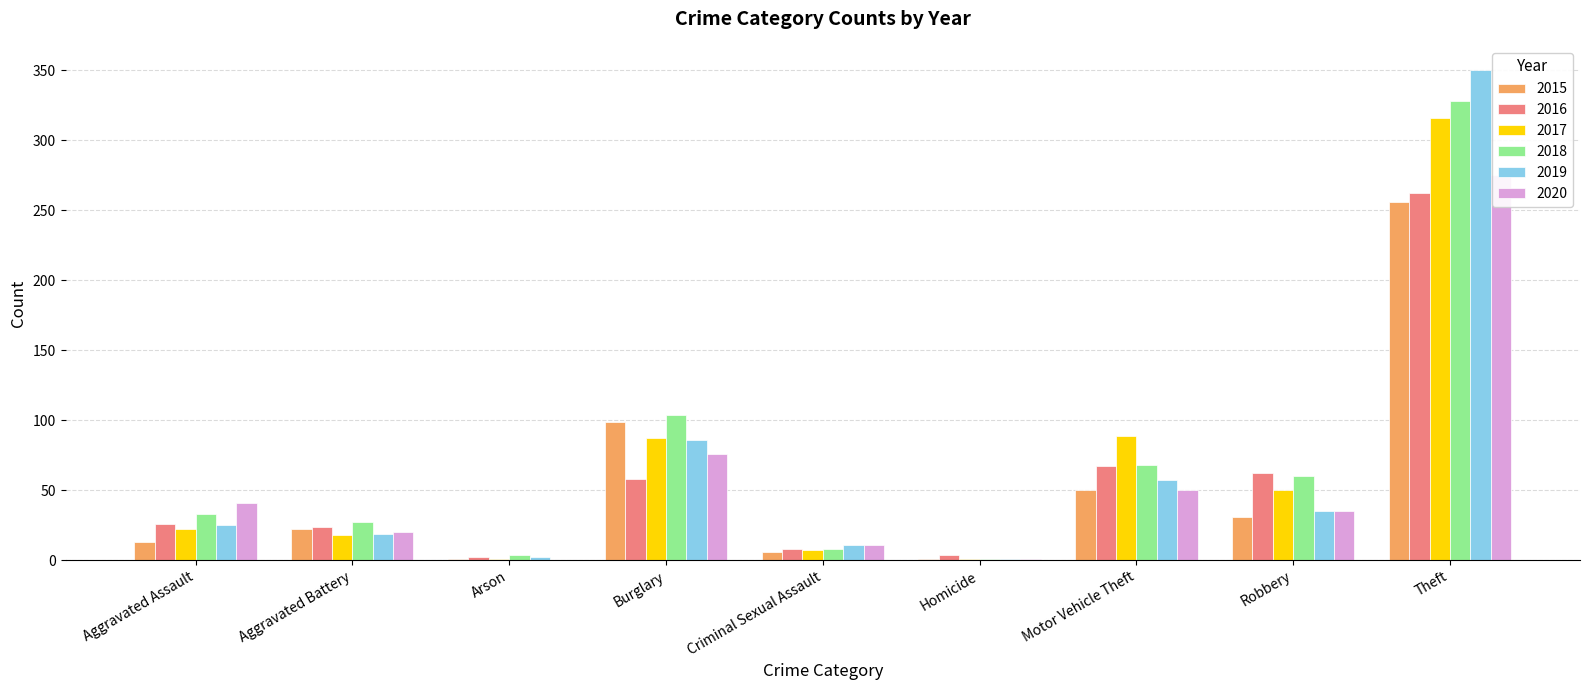

Count the number of categories in the chart.

9